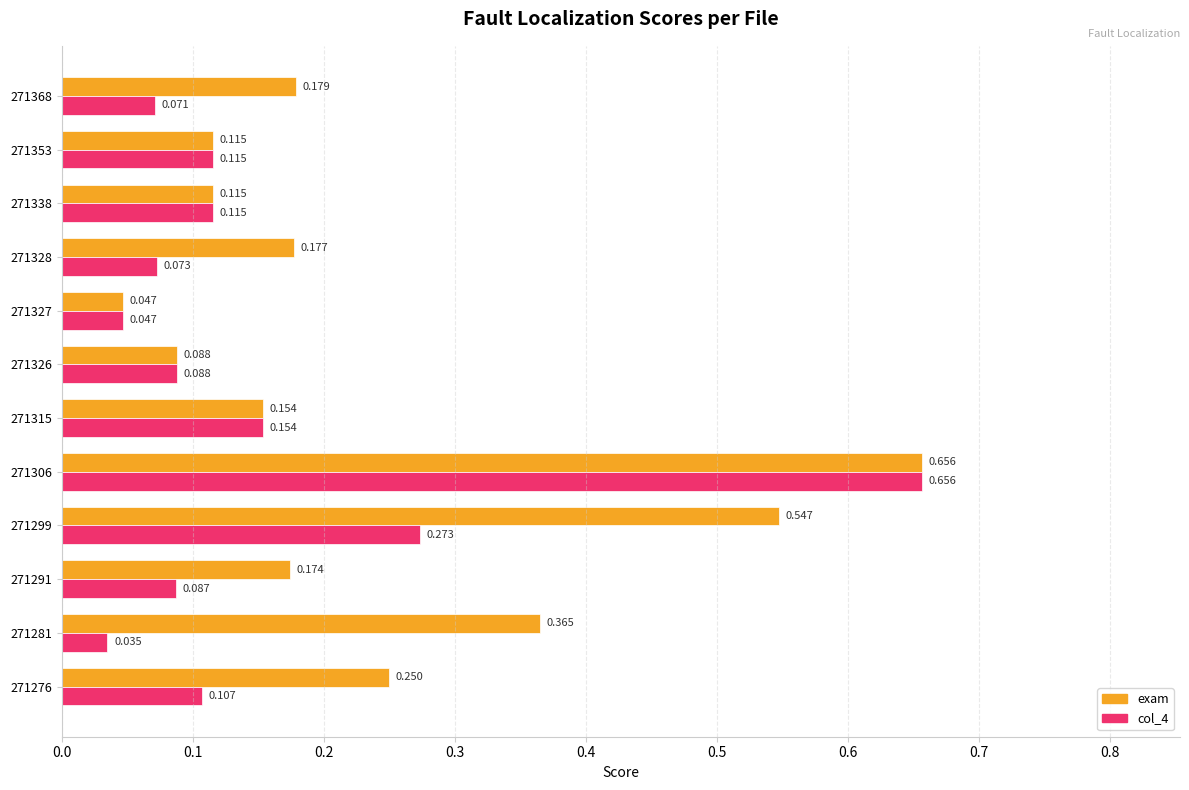

What is the sum of all col_4 values?

1.8